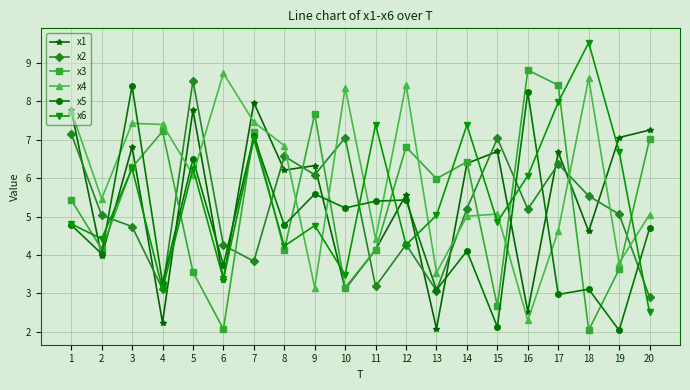

What is the difference between the maximum and minimum values in the x5 series?

6.4